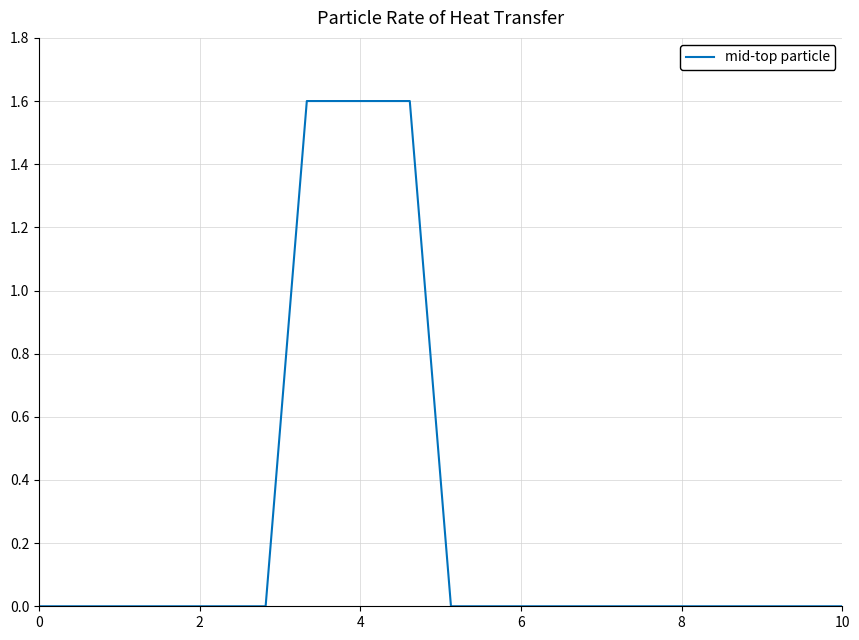

Reading right to left, list all the values displayed in this chart.

0.0	0.0	0.0	0.0	0.0	0.0	0.0	0.0	0.0	0.0	0.0	0.0	0.0	0.0	0.0	0.0	0.0	0.0	0.0	0.0	0.8	1.6	1.6	1.6	1.6	1.6	1.6	0.8	0.0	0.0	0.0	0.0	0.0	0.0	0.0	0.0	0.0	0.0	0.0	0.0